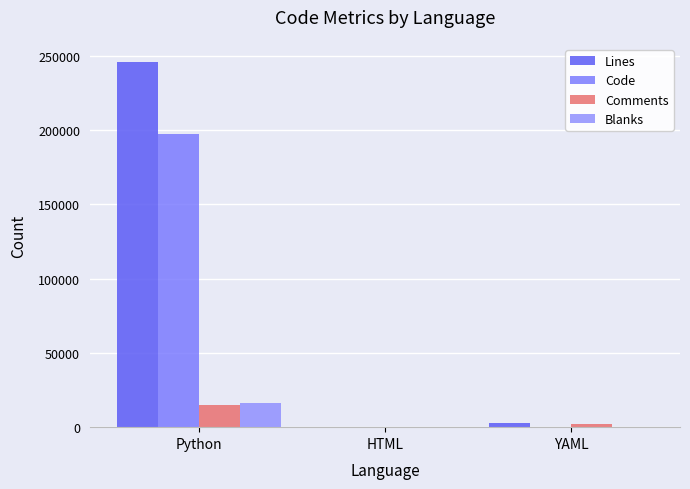

Reading right to left, list all the values displayed in this chart.

Lines: YAML=2793	HTML=225	Python=245661
Code: YAML=49	HTML=216	Python=197093
Comments: YAML=2467	HTML=0	Python=14916
Blanks: YAML=277	HTML=9	Python=16051